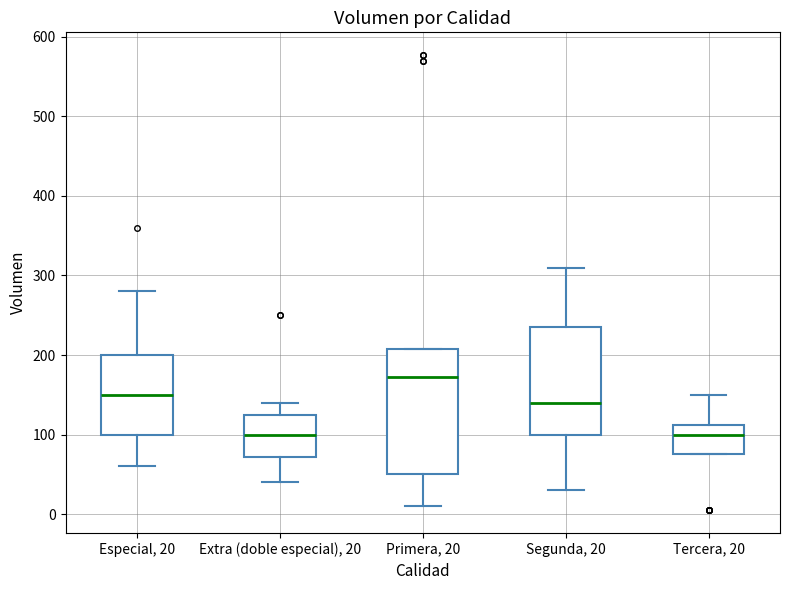

Reading left to right, read every box against the y-axis: the position of its median line, the range the box covers, and the ends of its whiskers. The values are not printed on the chart, so give them approximately, as read against the axis.

Especial, 20: median 150, box 100 to 200, whiskers 60 to 280
Extra (doble especial), 20: median 100, box 70 to 130, whiskers 40 to 140
Primera, 20: median 170, box 50 to 210, whiskers 10 to 210
Segunda, 20: median 140, box 100 to 240, whiskers 30 to 310
Tercera, 20: median 100, box 80 to 110, whiskers 80 to 150